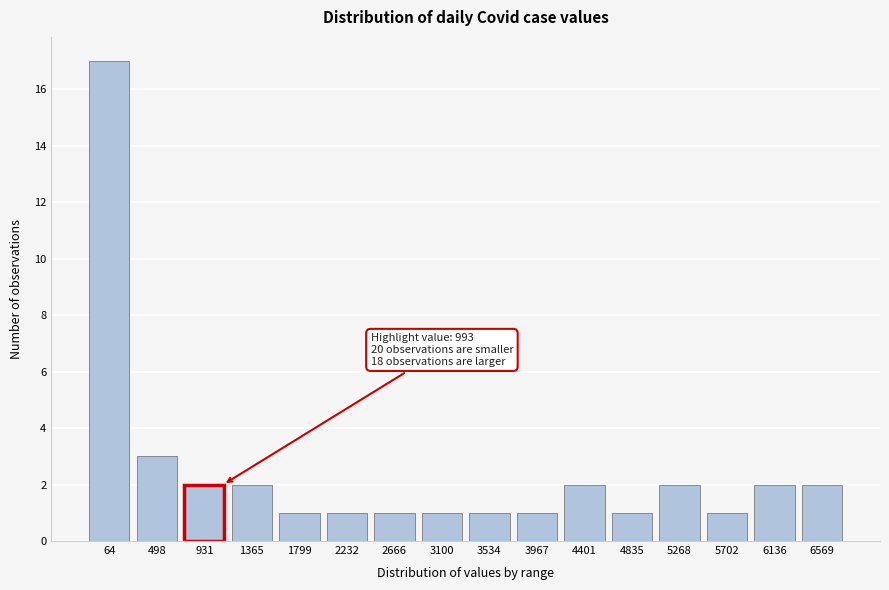

Reading right to left, transcribe all the data shown in this chart.

6569=2	6136=2	5702=1	5268=2	4835=1	4401=2	3967=1	3534=1	3100=1	2666=1	2232=1	1799=1	1365=2	931=2	498=3	64=17